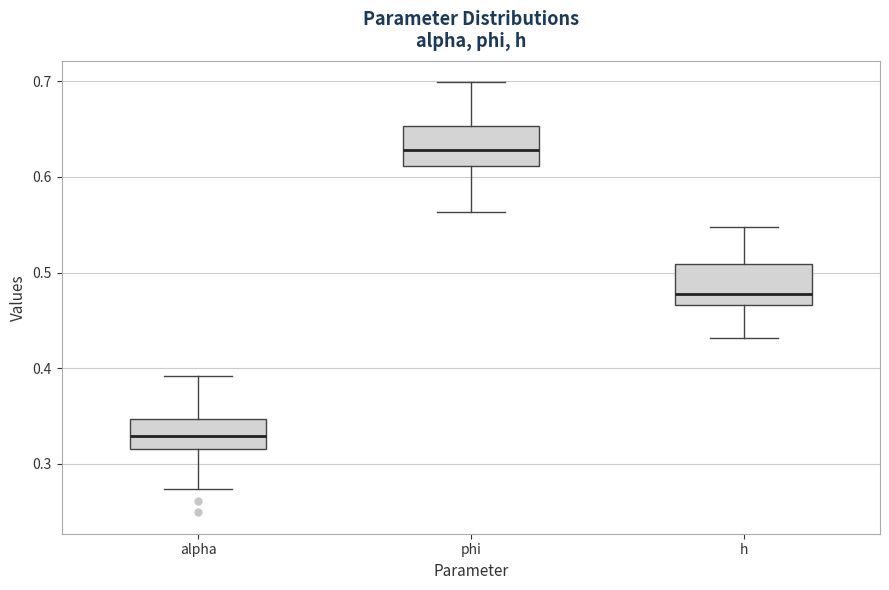

Where is the upper edge of the box for phi on the y-axis? The values are not printed on the chart, so give them approximately, as read against the axis.

0.65